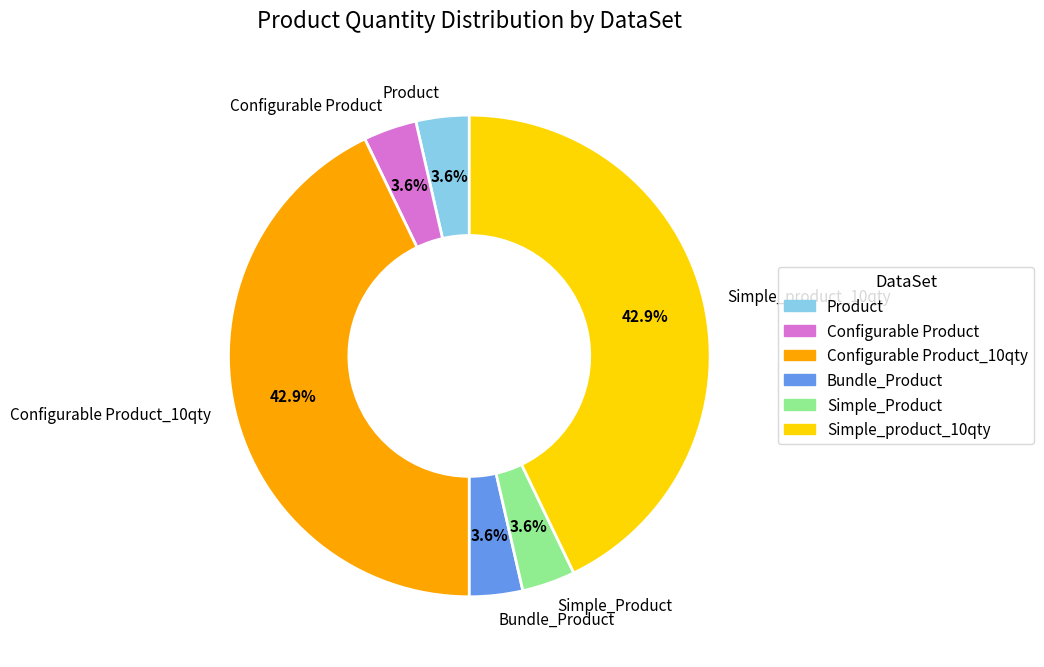

Between Configurable Product_10qty and Bundle_Product, which is larger?

Configurable Product_10qty